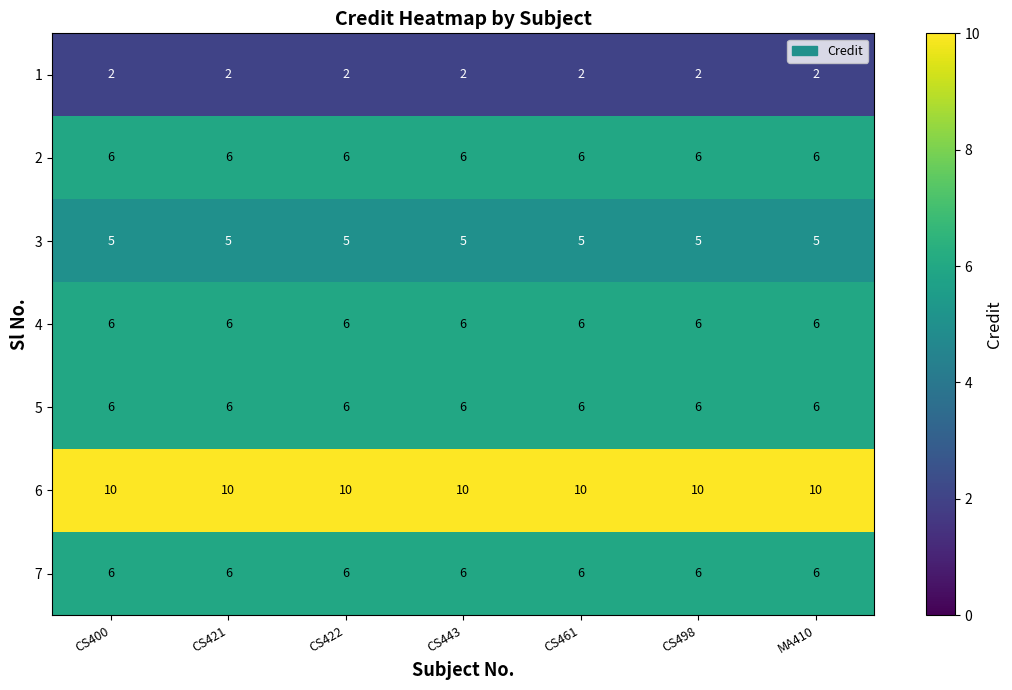

Is it true that 7 equals 6 at CS400?

True